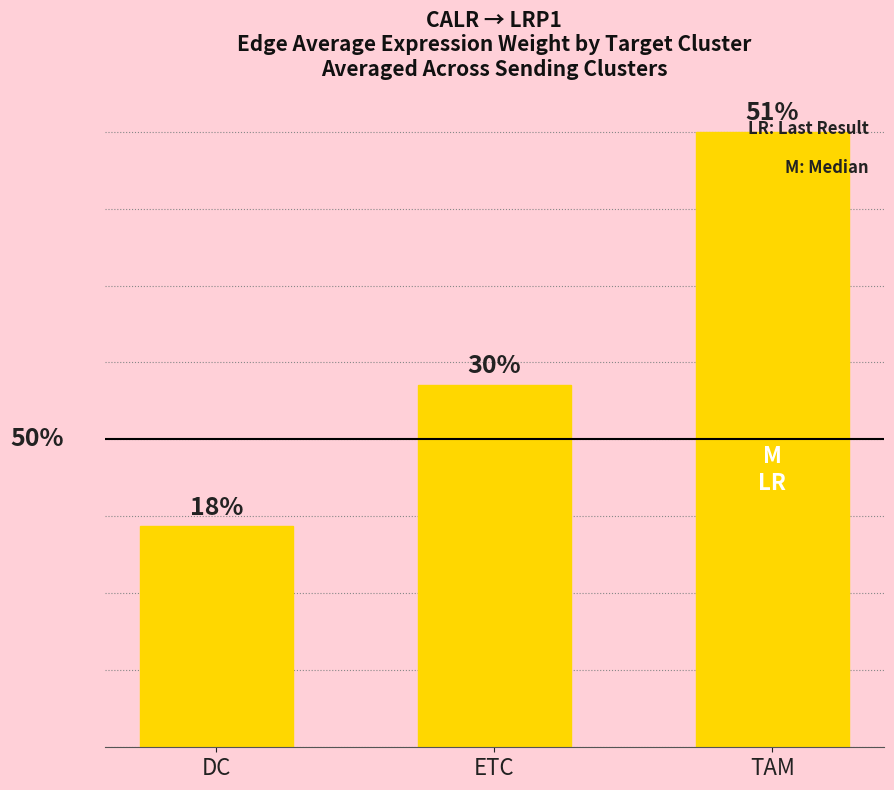

Reading left to right, what are all the values shown in this chart?

DC=0.3	ETC=0.5	TAM=0.9